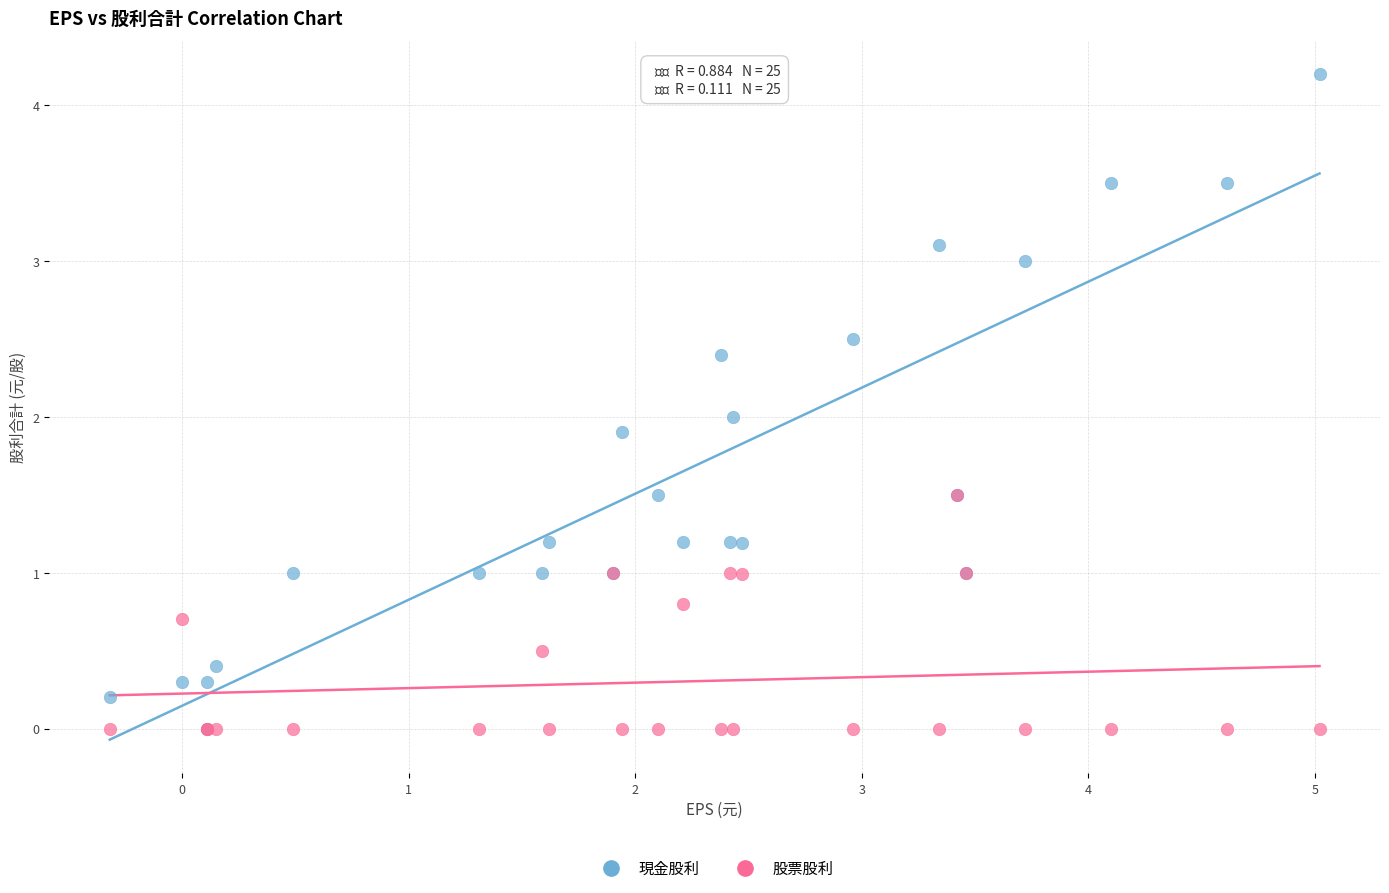

What are all the series names shown in the legend?

現金股利, 股票股利